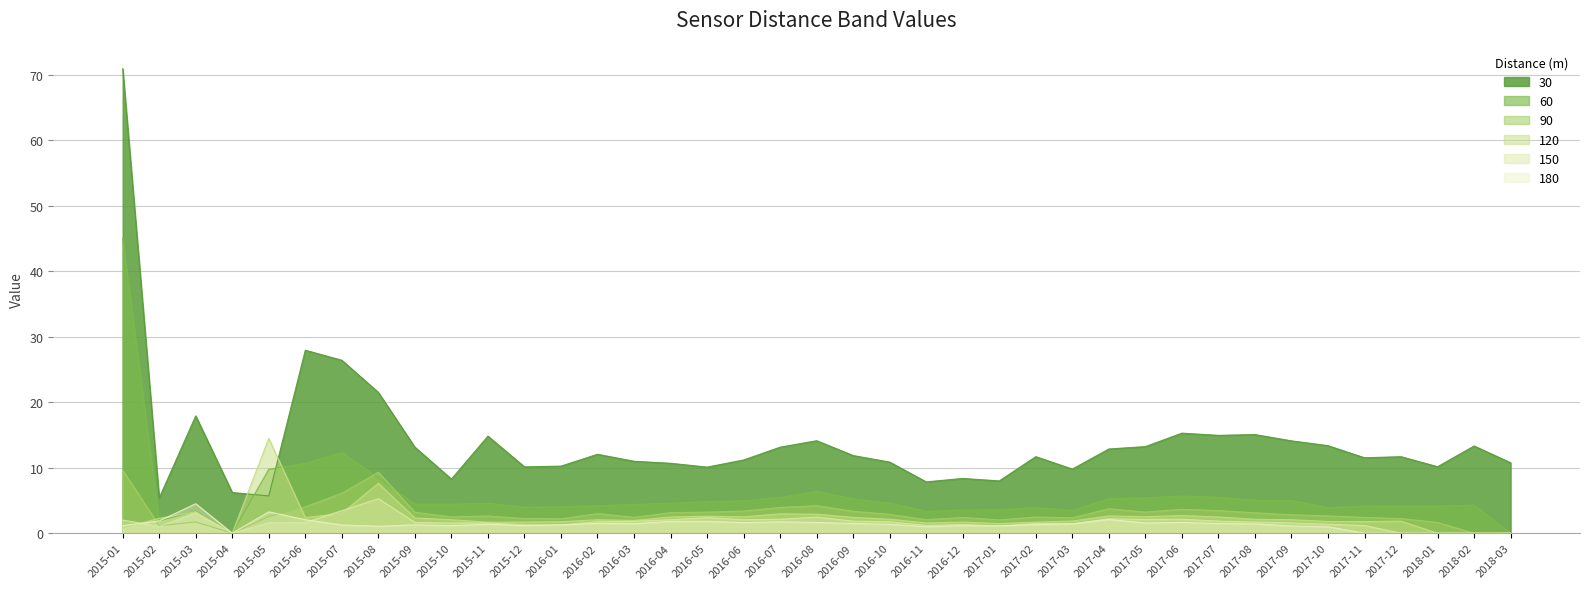

What is the sum of the 120 values at 2017-12 and 2016-09?

4.3